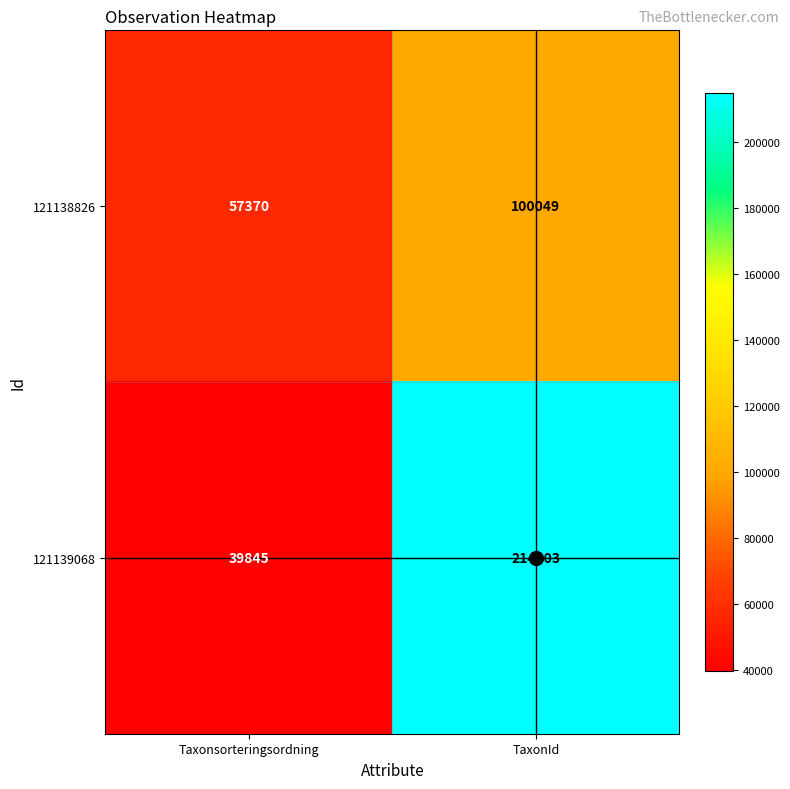

What is the smallest value displayed?

39845